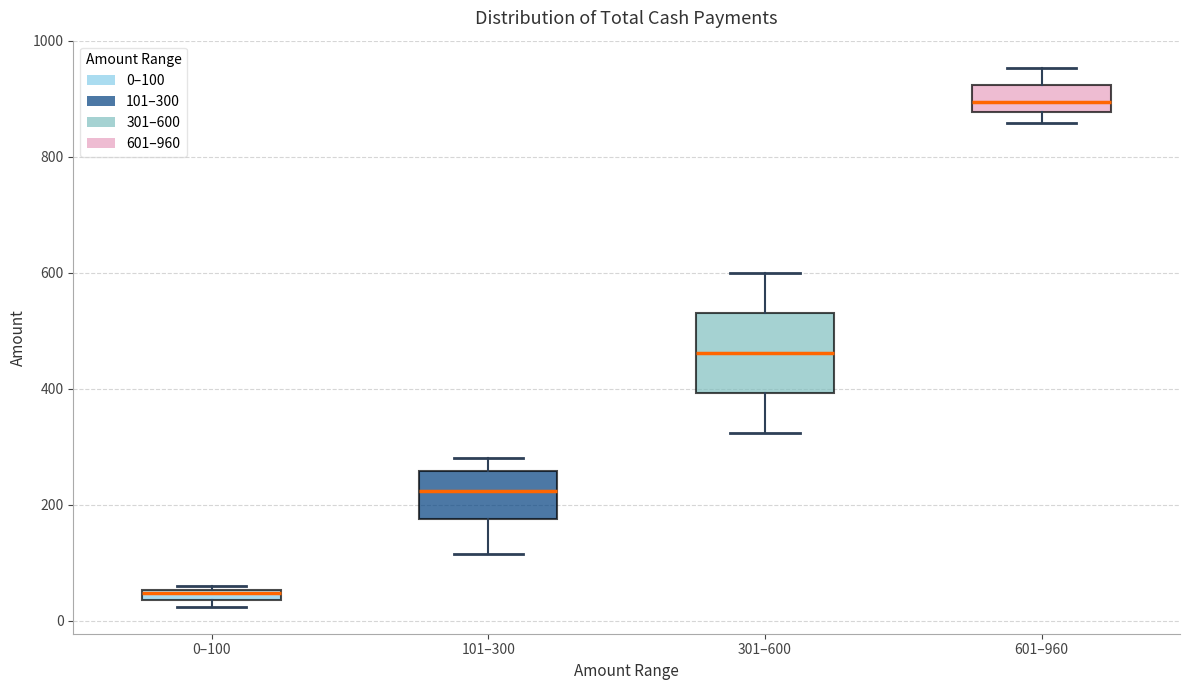

Which box has the highest median line?

601–960